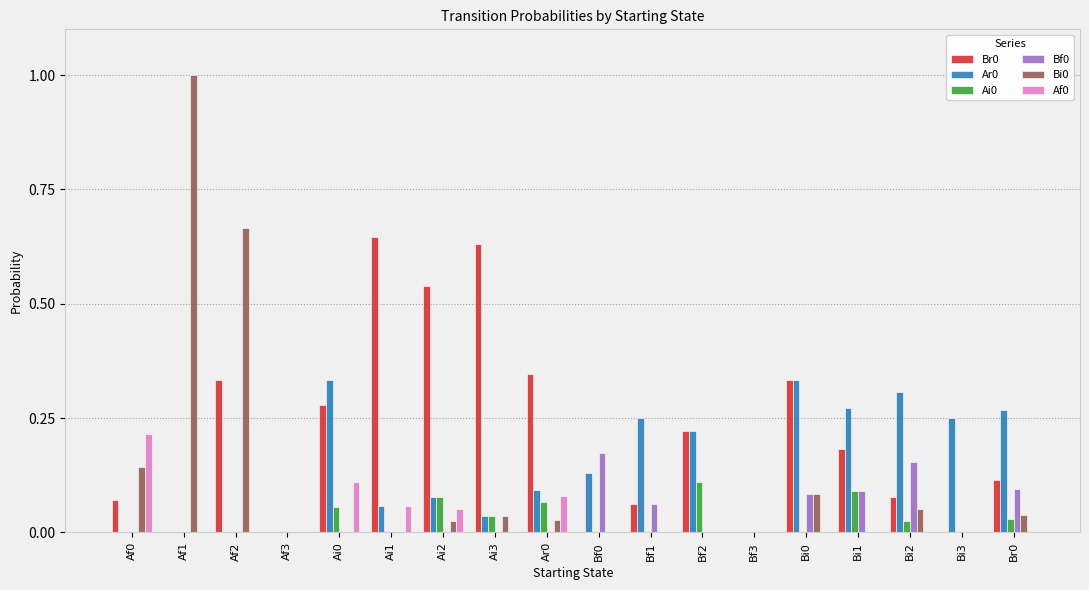

The Bi0 series shows 0.0 at Bf2. True or false?

True